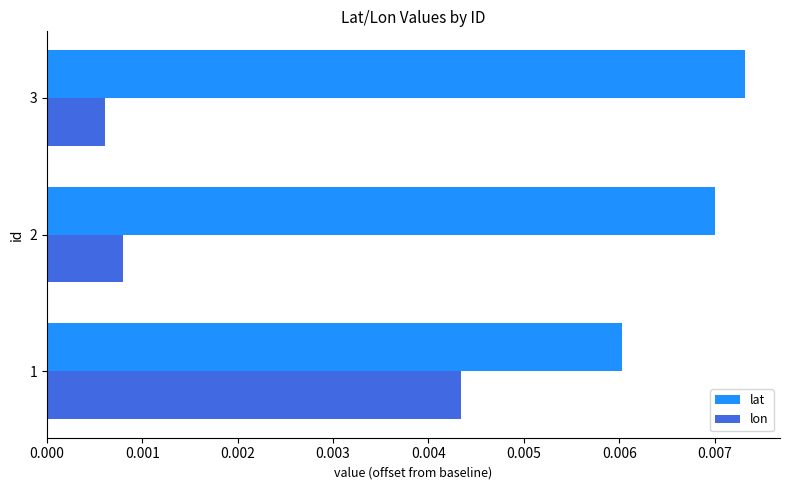

Which series has the largest range (max minus min)?

lon